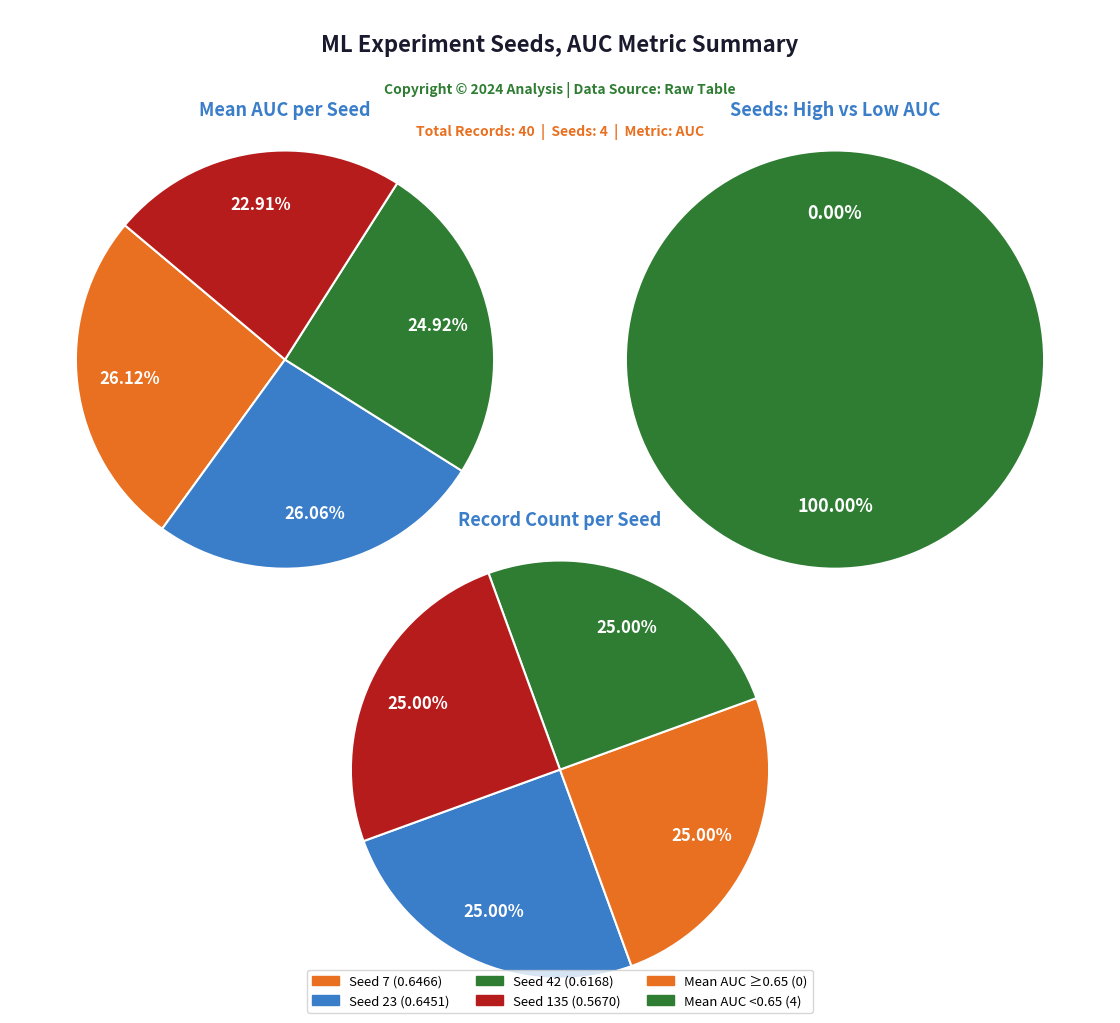

The 0 slice represents 25% of the pie. True or false?

False